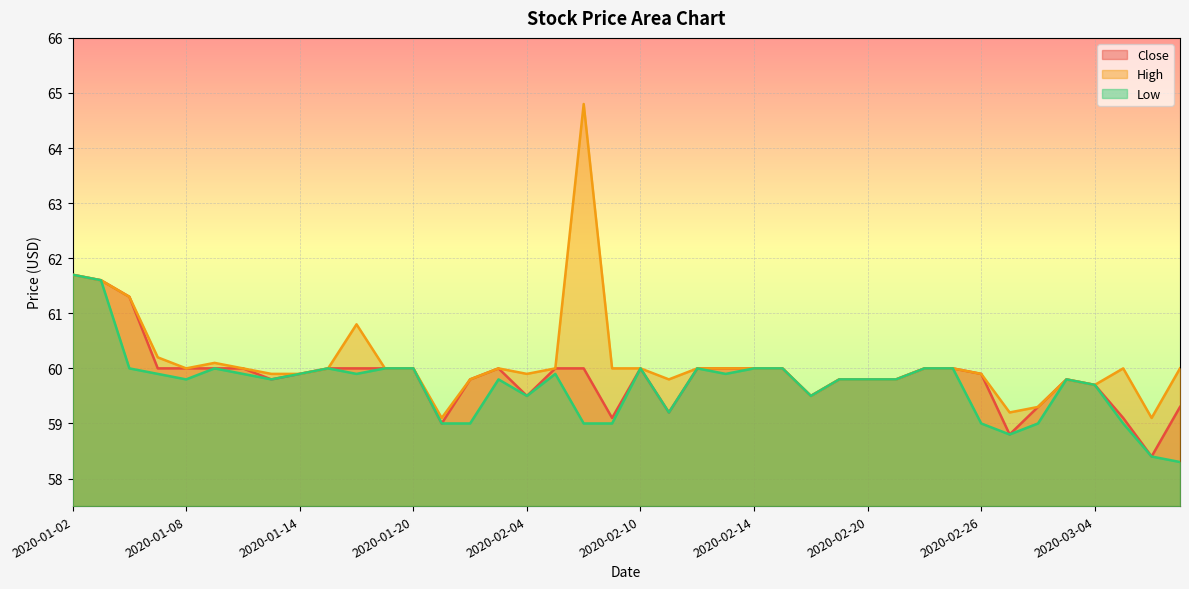

At how many categories does at least one series exceed 64?

1